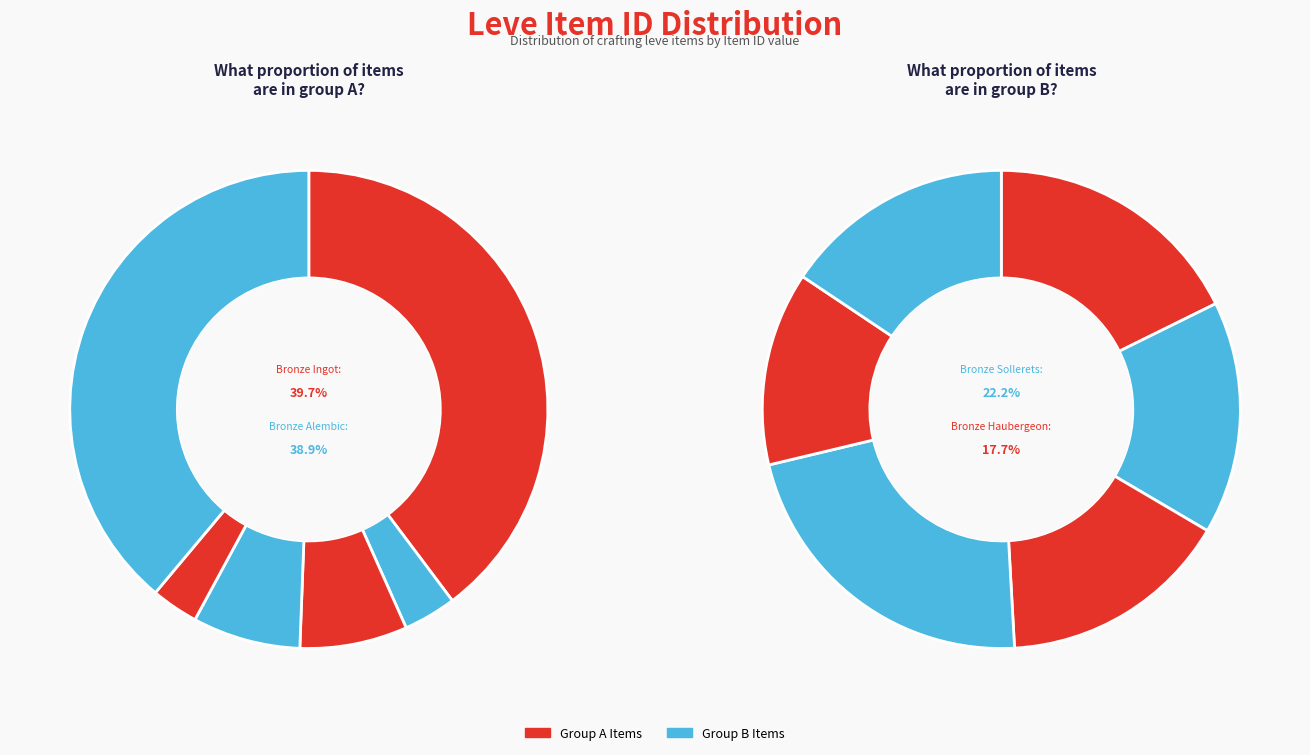

Count the number of slices in the pie.

12